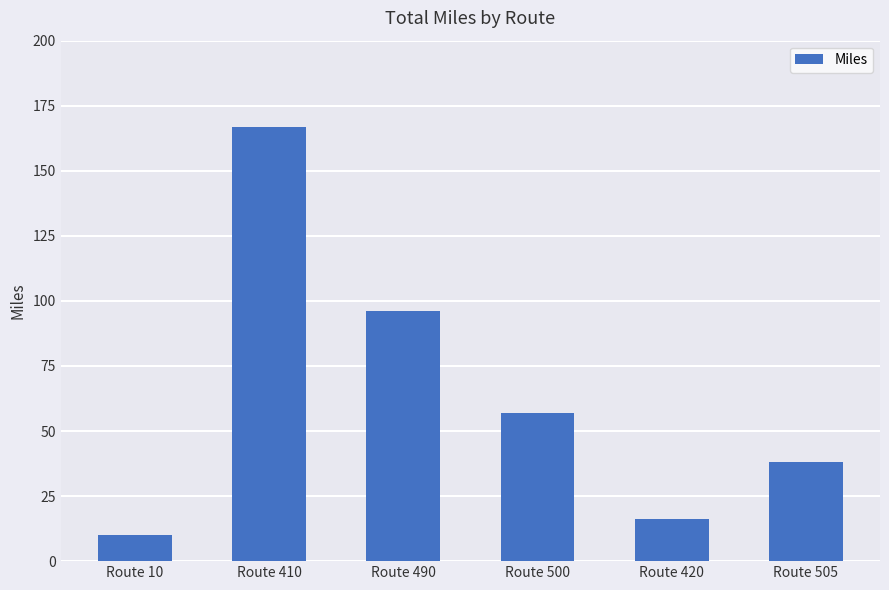

Reading left to right, list all the values displayed in this chart.

Route 10=10.0	Route 410=167.0	Route 490=96.0	Route 500=57.0	Route 420=16.3	Route 505=38.0